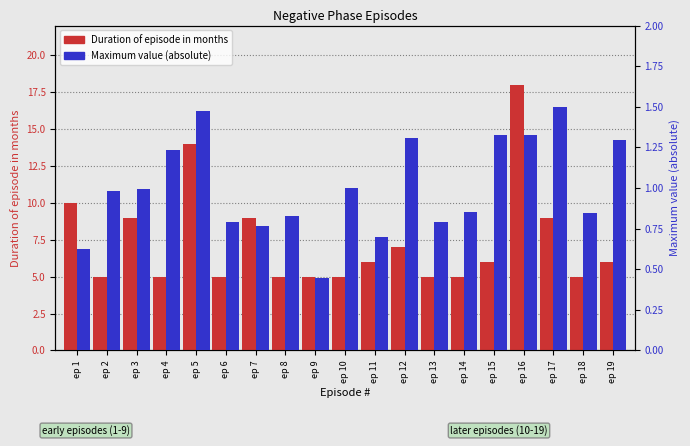

Rank the categories by Maximum value (absolute) value from highest to lowest.

ep 17, ep 5, ep 15, ep 16, ep 12, ep 19, ep 4, ep 10, ep 3, ep 2, ep 14, ep 18, ep 8, ep 6, ep 13, ep 7, ep 11, ep 1, ep 9